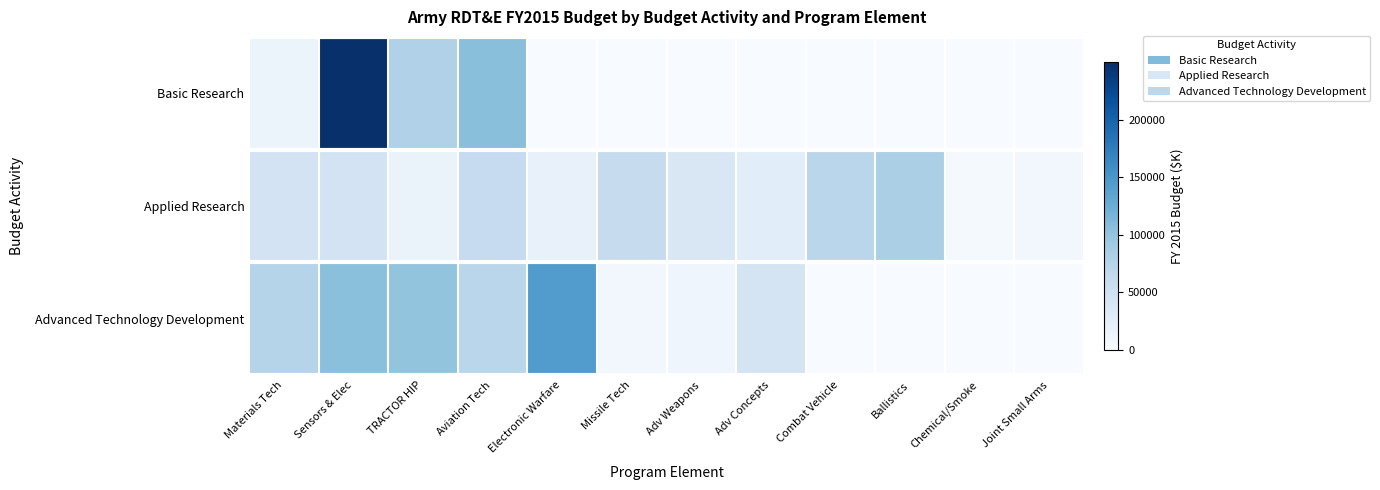

Rank the series by their maximum value, from highest to lowest.

Basic Research, Advanced Technology Development, Applied Research